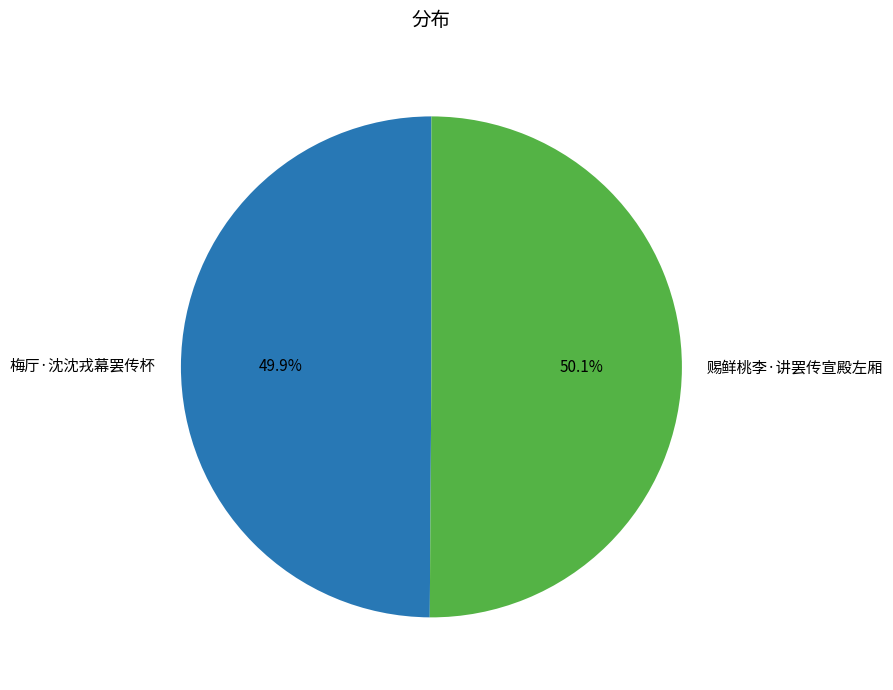

Approximately how many times larger is the value at 赐鲜桃李·讲罢传宣殿左厢 compared to 梅厅·沈沈戎幕罢传杯?

1.0